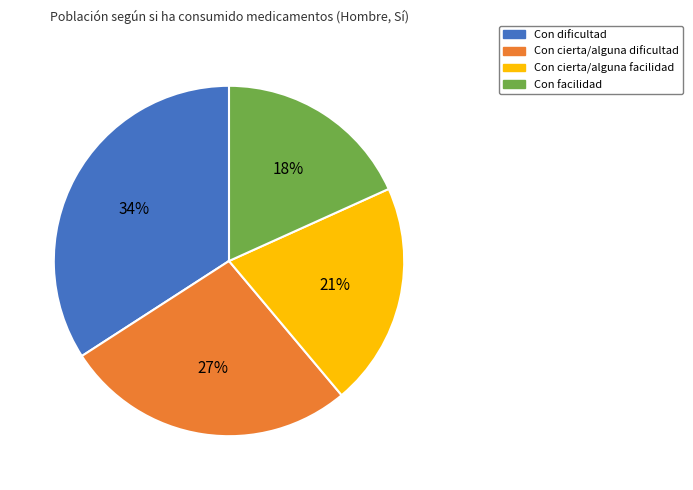

To the nearest percent, what is the difference between the Con cierta/alguna facilidad and Con dificultad slice percentages?

13%